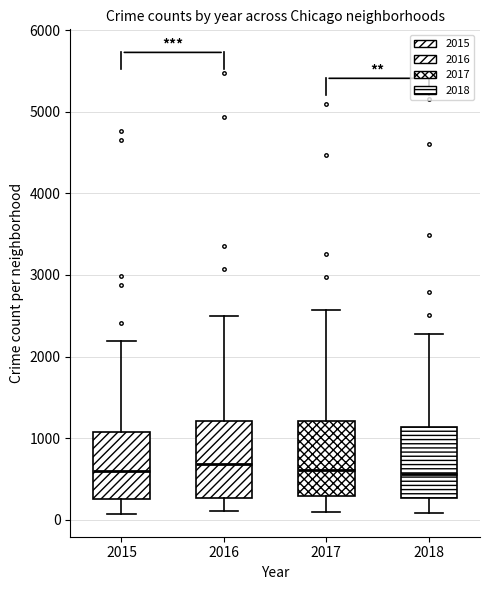

Where does the median line of the box at x = 2015 sit on the y-axis? The values are not printed on the chart, so give them approximately, as read against the axis.

600